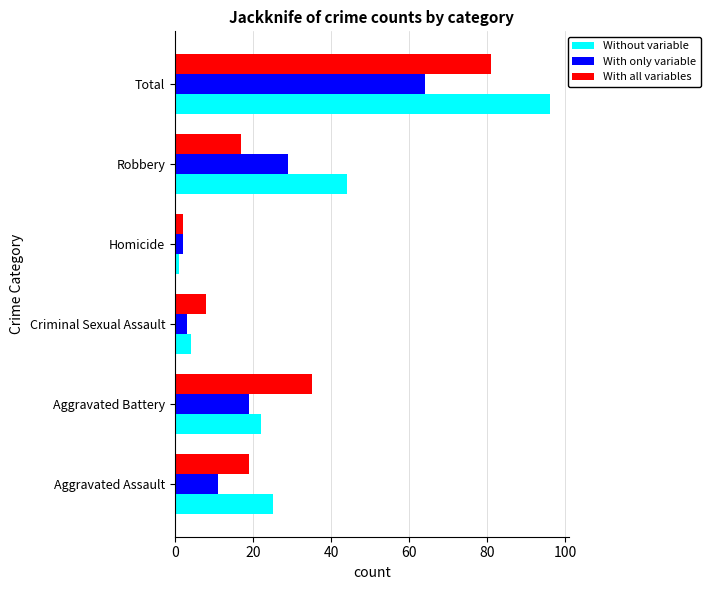

True or false: With all variables has a value of 12 at Aggravated Battery.

False